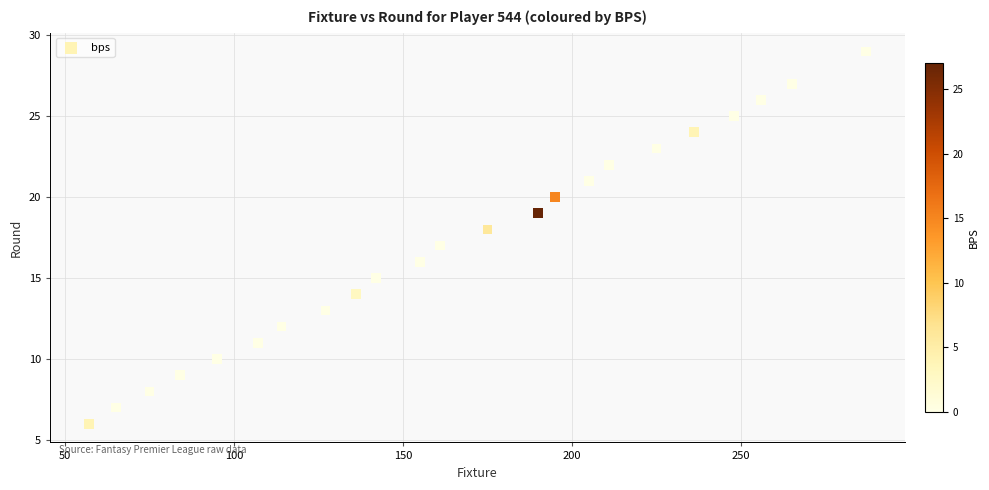

What is the range of X values (max minus min)?

230